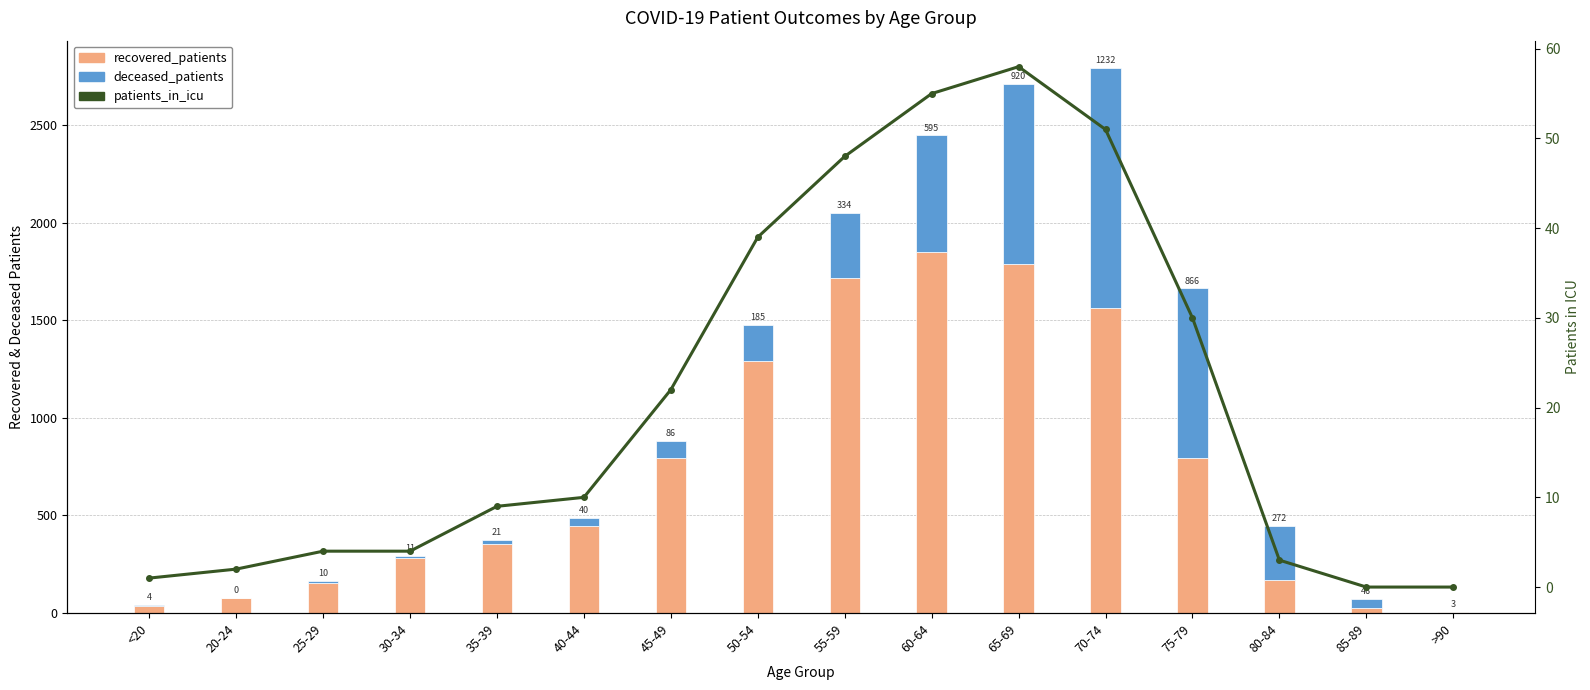

What is the greatest value displayed?

1852